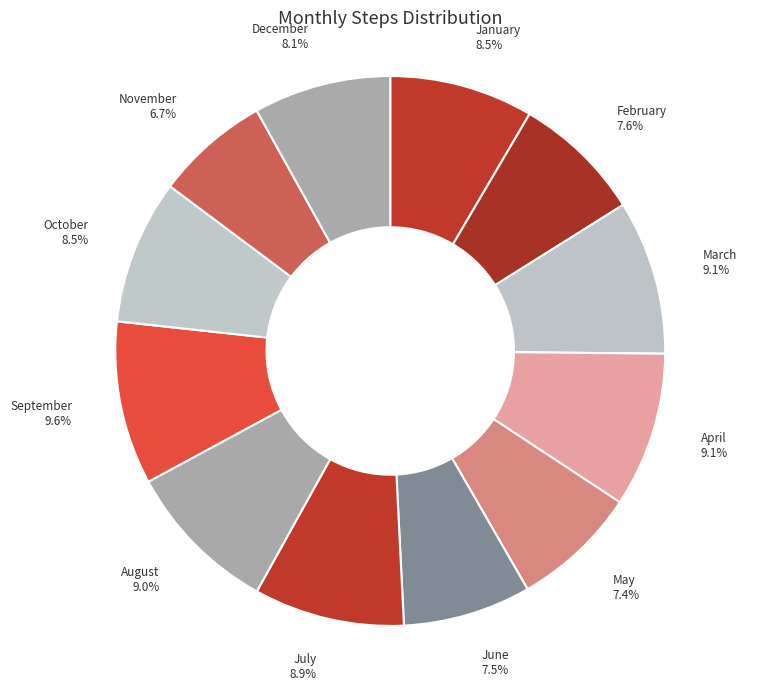

What is the ratio of the value at September 9.6% to the value at March 9.1%?

1.1